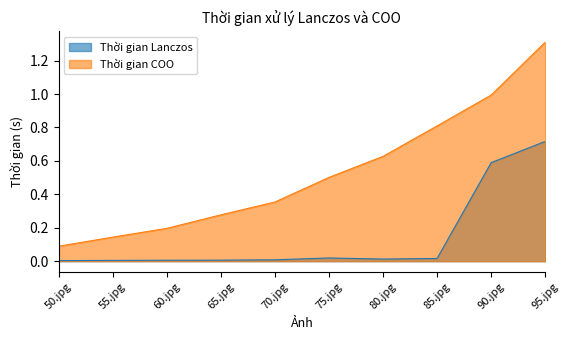

Does the chart display data point markers on the line(s)?

No